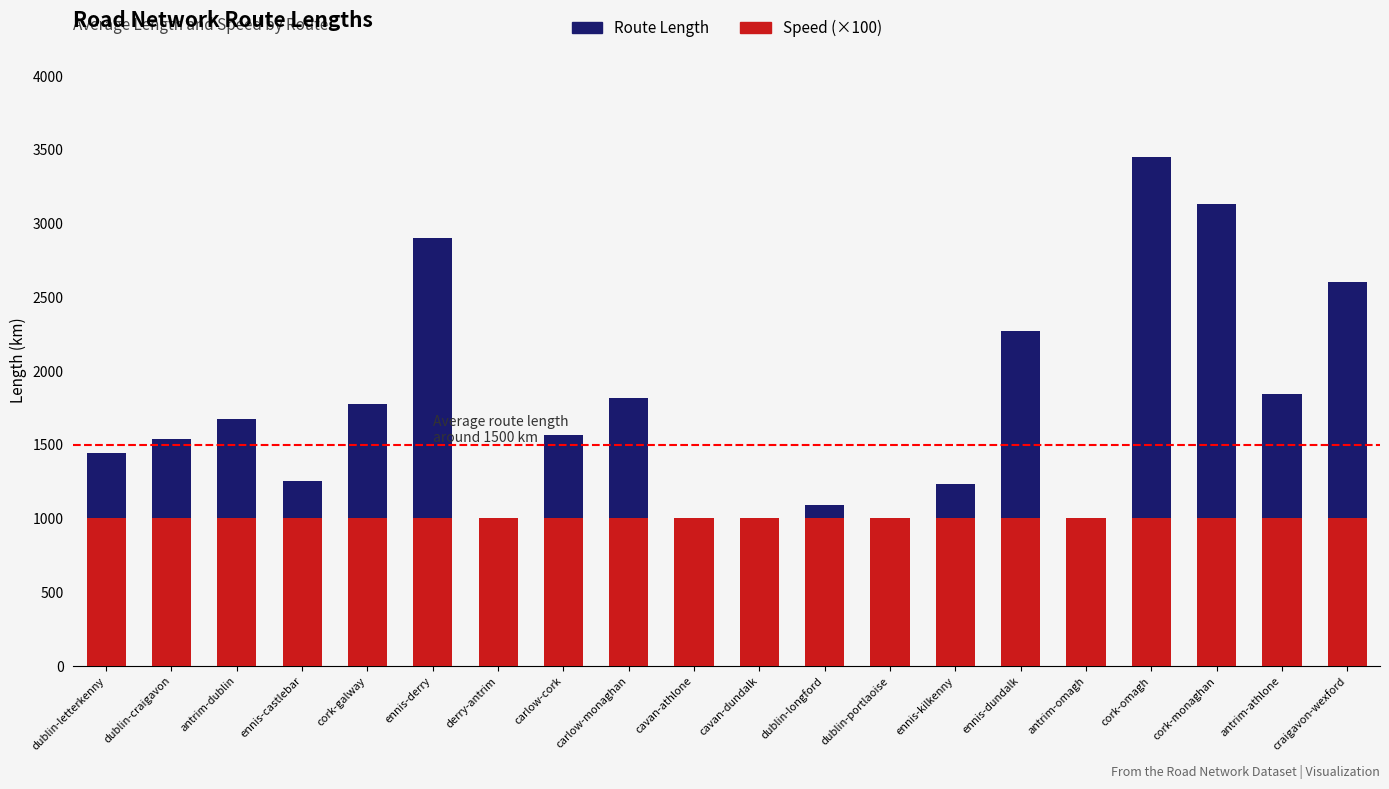

At cork-galway, list the series in order from largest to smallest.

Route Length, Speed (×100)